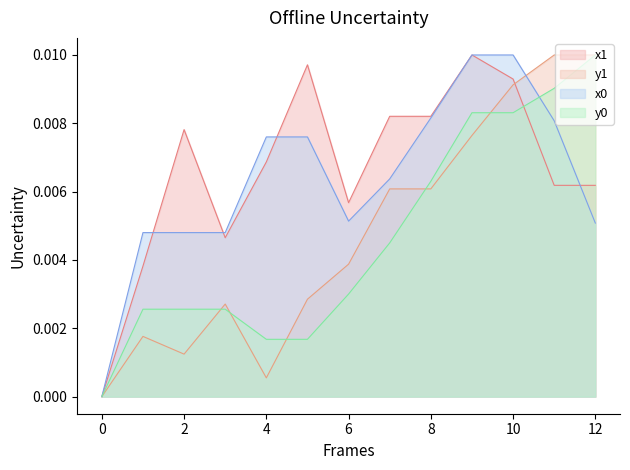

Which series has the widest spread of values?

x1